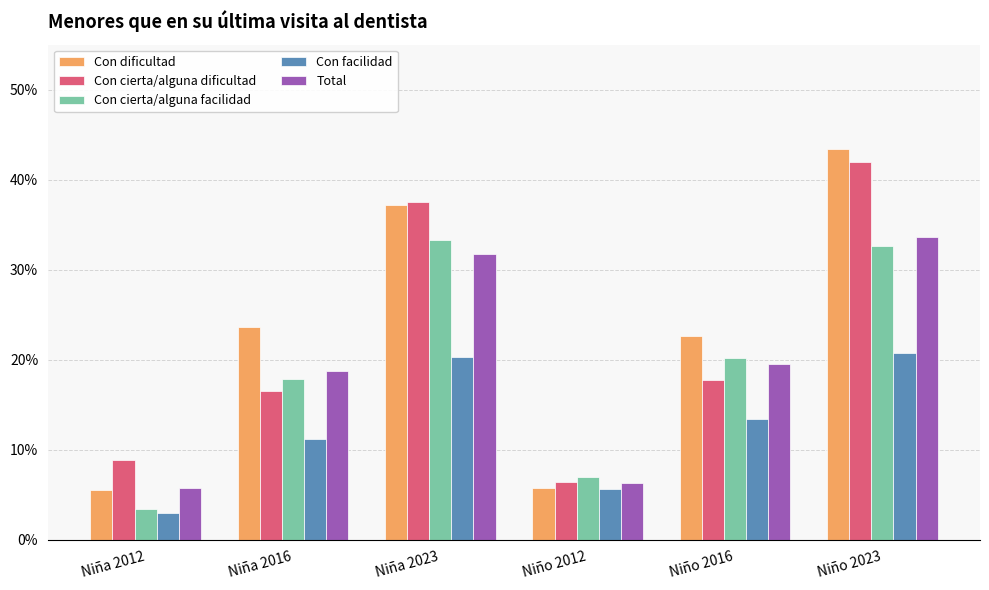

What is the label of the 3rd bar from the left?

Niña 2023